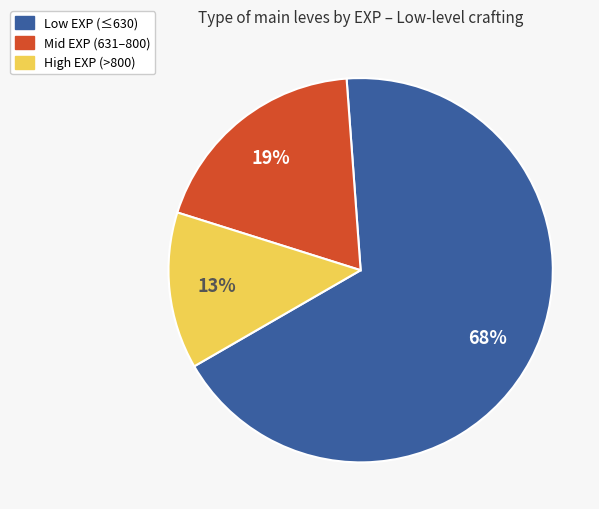

Is the sum of Mid EXP (631–800) and High EXP (>800) greater than half?

No